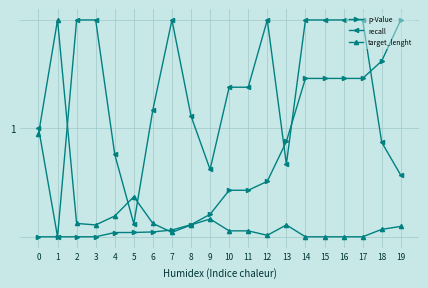

Where is the first local minimum for recall?

1